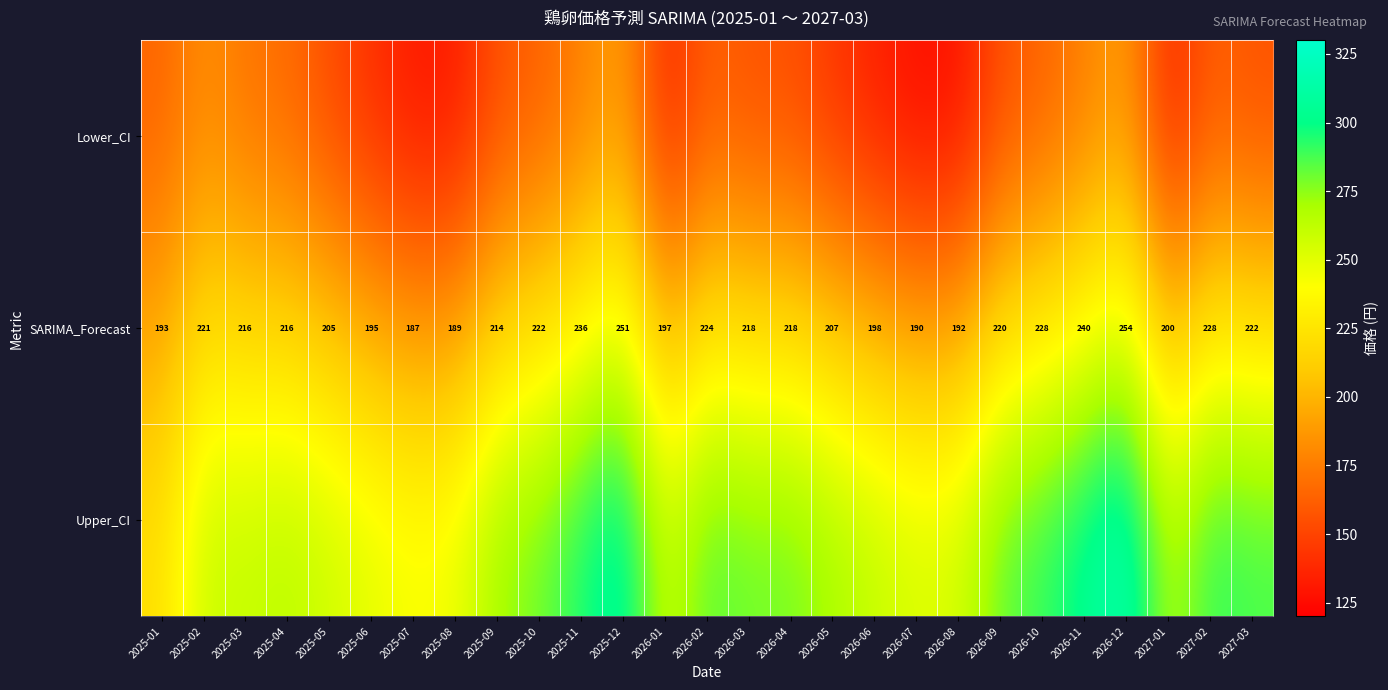

Which series has the largest total across all categories?

Upper_CI